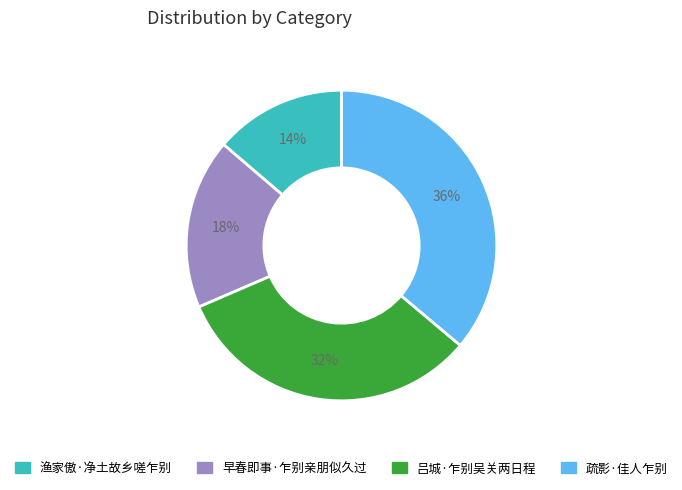

Rank the categories by value from lowest to highest.

渔家傲·净土故乡嗟乍别, 早春即事·乍别亲朋似久过, 吕城·乍别吴关两日程, 疏影·佳人乍别